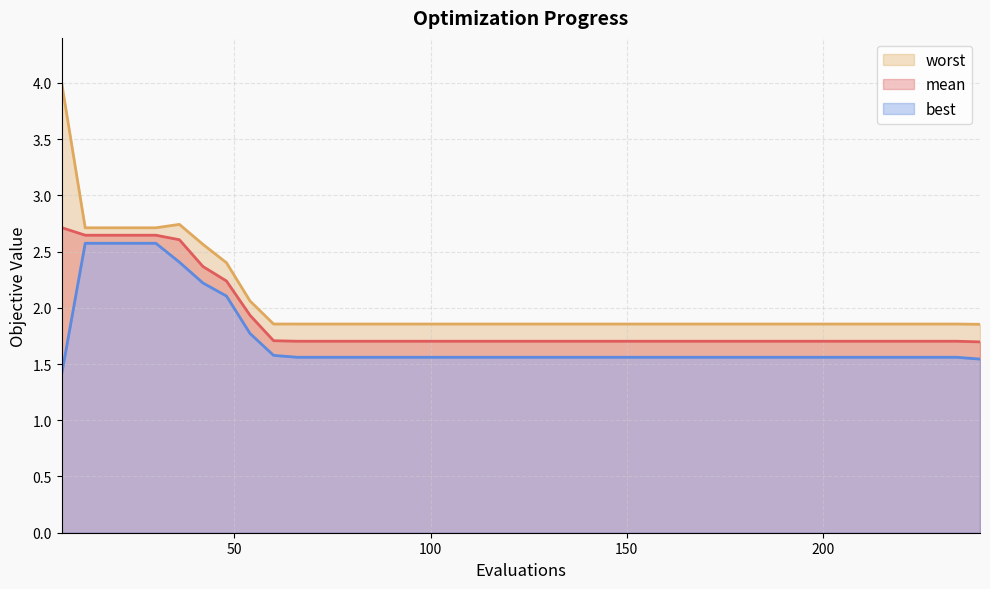

What is the total value across all series at 132?

5.1